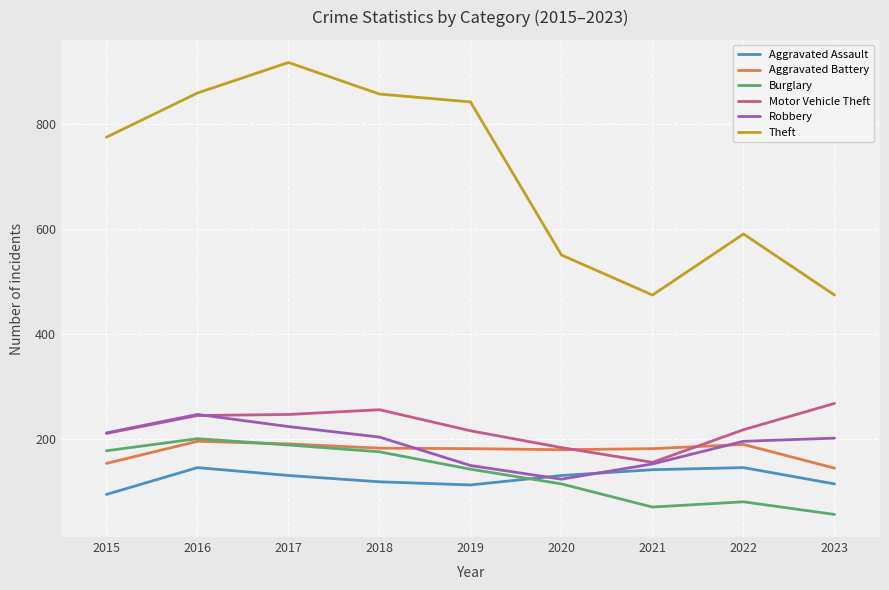

Which series changed the most between 2015 and 2022?

Theft